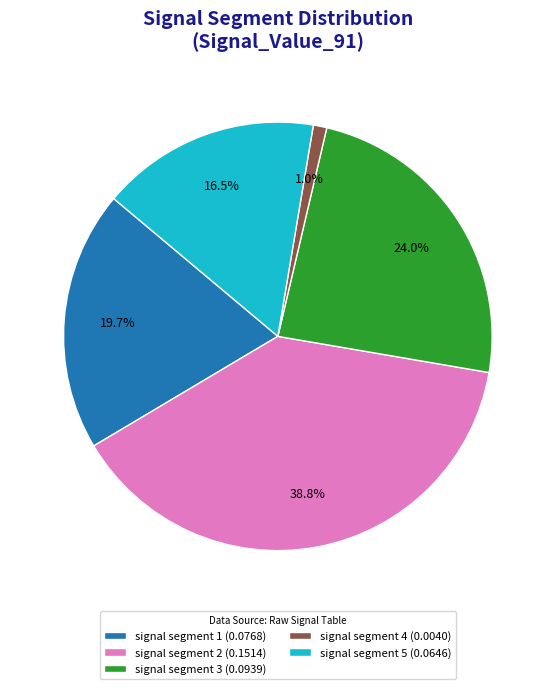

The signal segment 2 slice represents 44% of the pie. True or false?

False